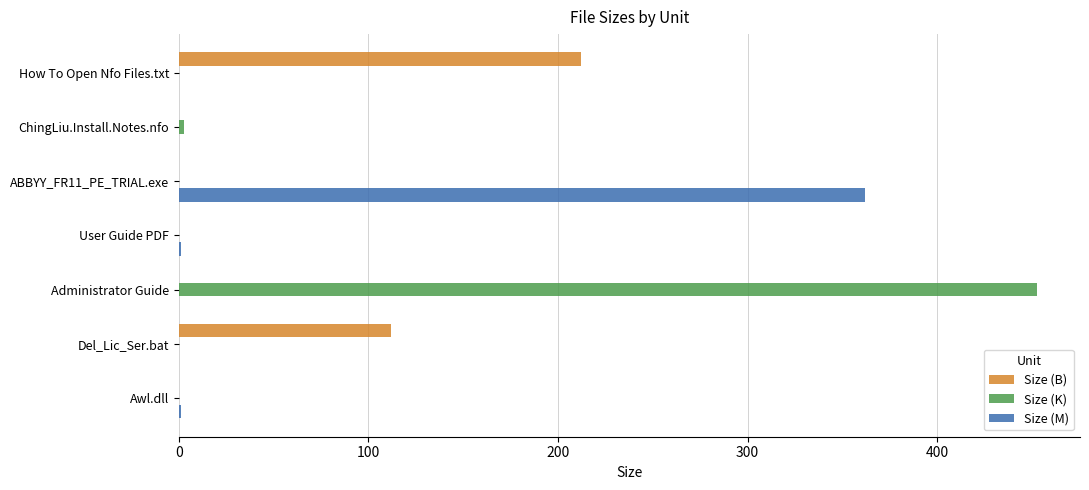

At which category does the chart reach its peak across all series?

Administrator Guide